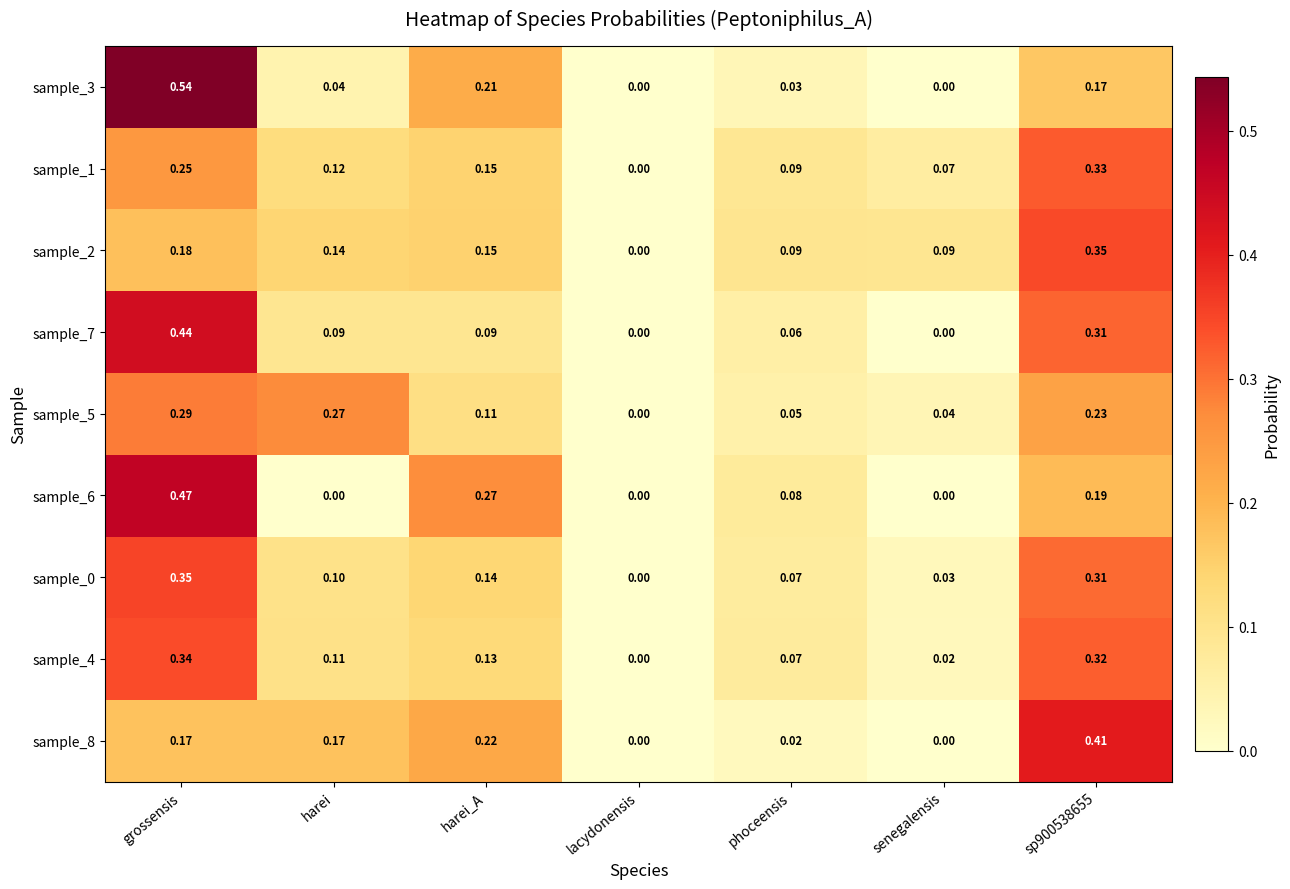

At which category does the chart reach its peak across all series?

grossensis